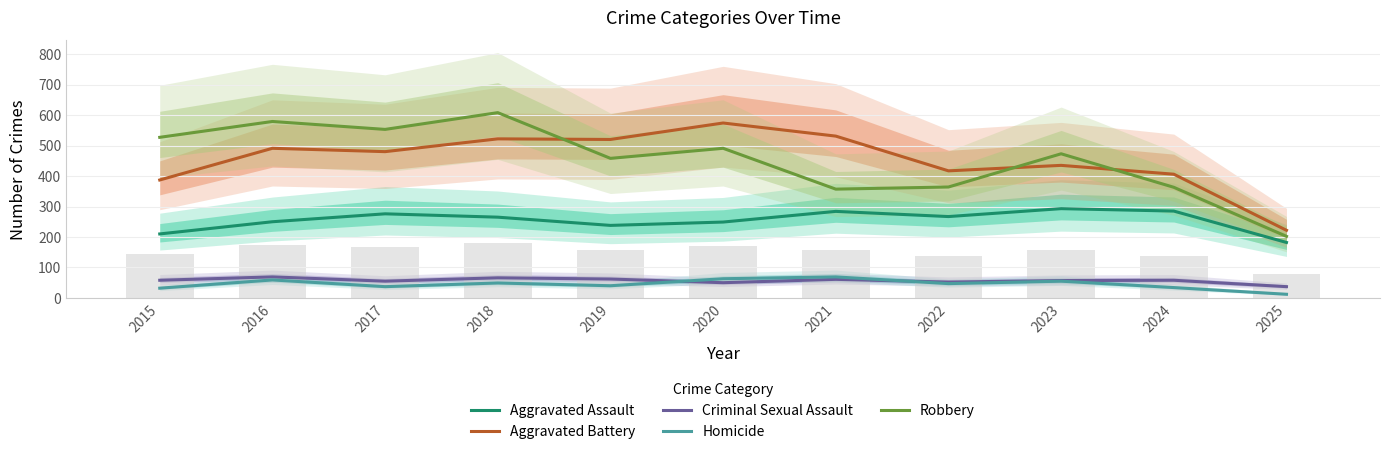

The Homicide series shows 90 at 2016. True or false?

False